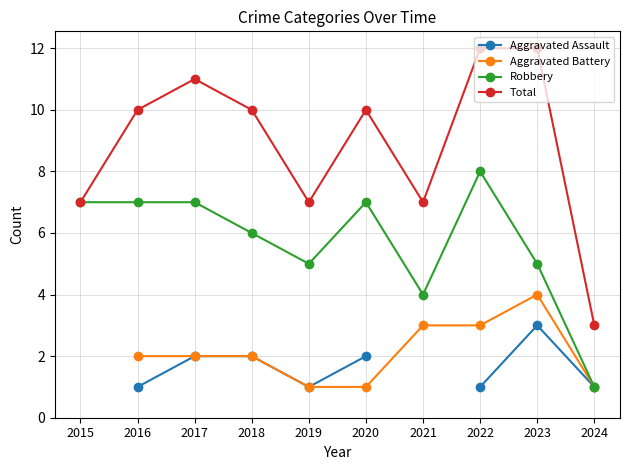

Which category has the lowest value across all series?

2016